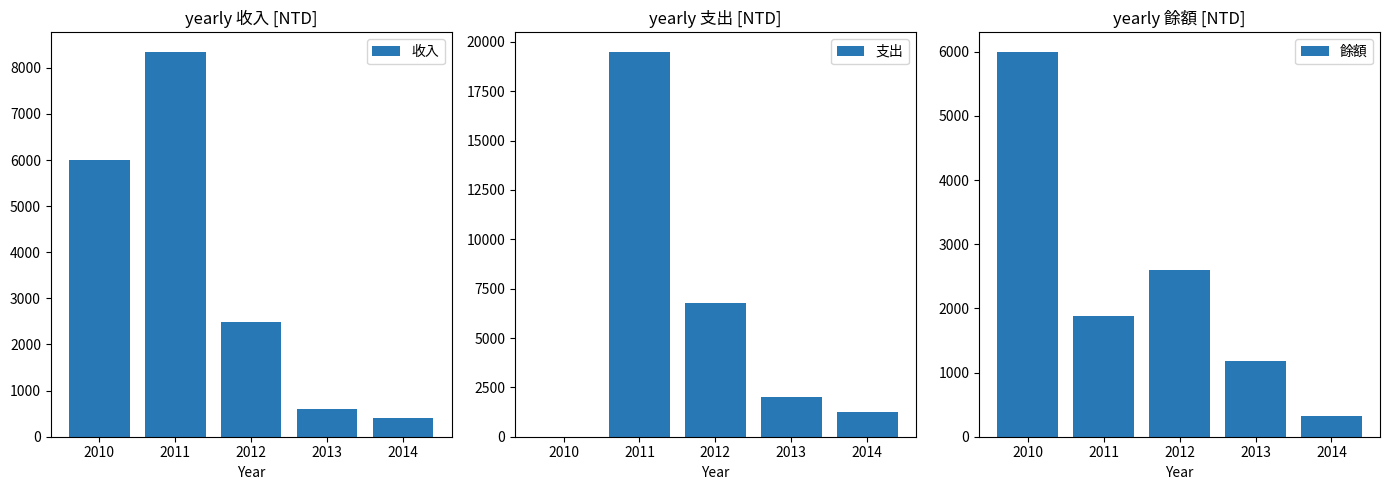

Count the number of categories in the chart.

5